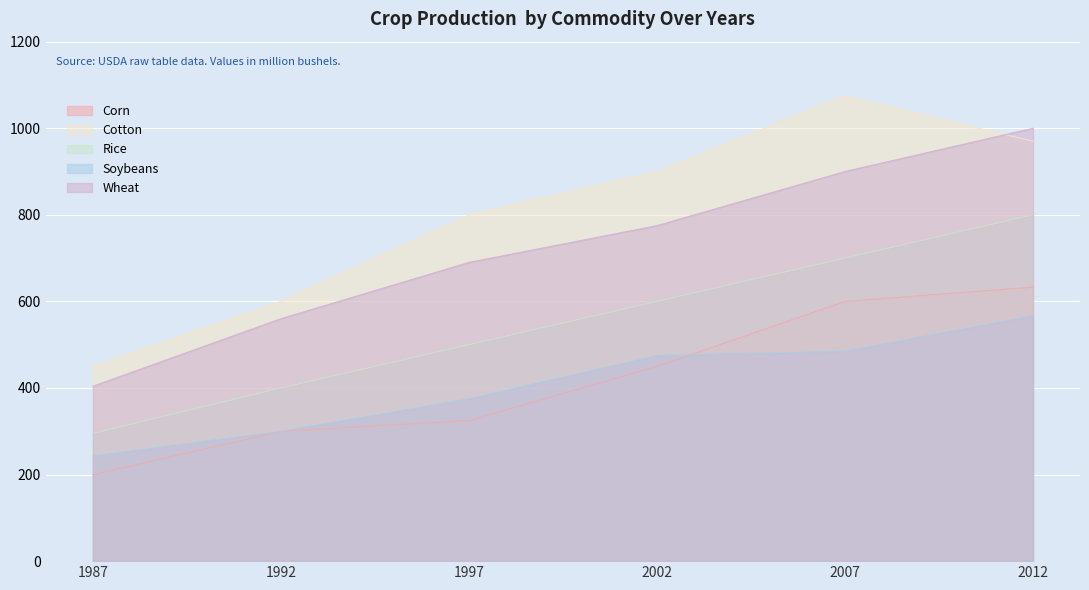

Rank the series at 1987 from highest to lowest value.

Cotton, Wheat, Rice, Soybeans, Corn